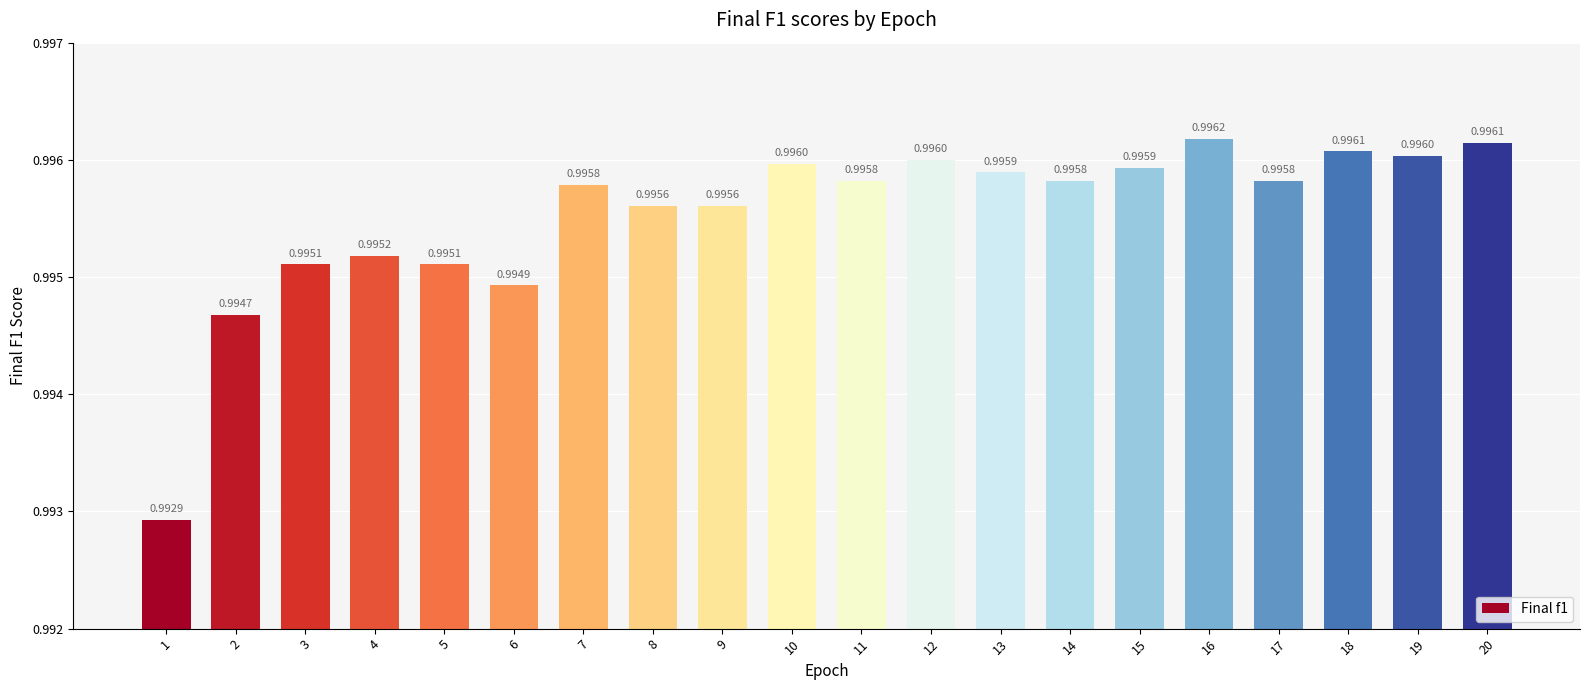

What is the sum of the values at 6 and 1?

2.0